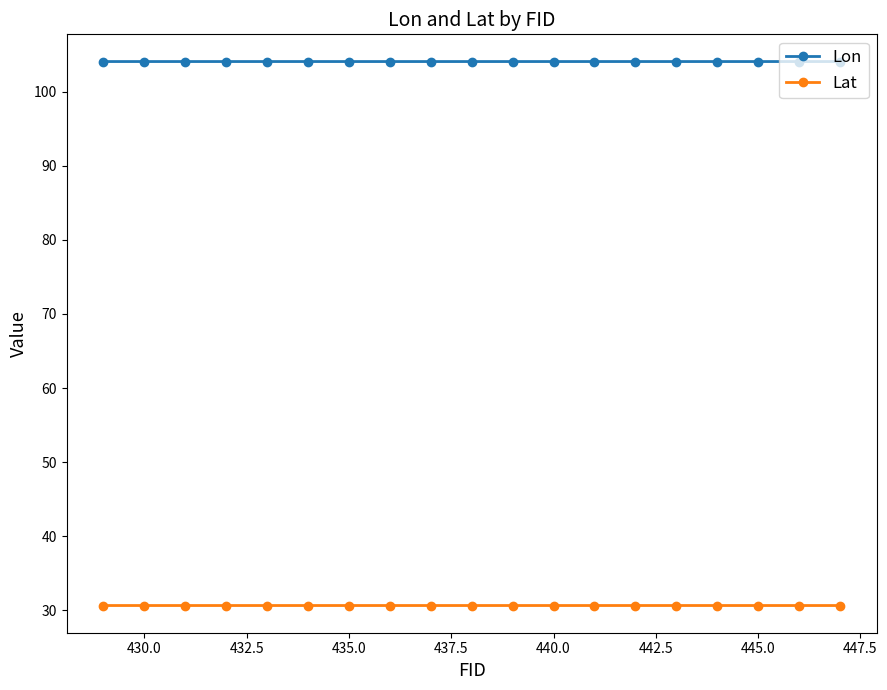

What is the value of the Lat point at the 10th from the left?

30.7